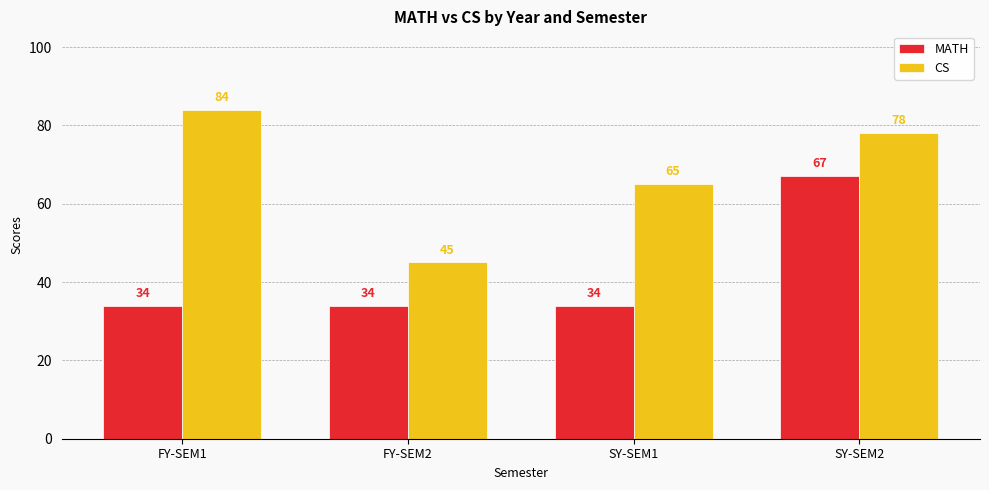

At how many categories does at least one series exceed 74?

2